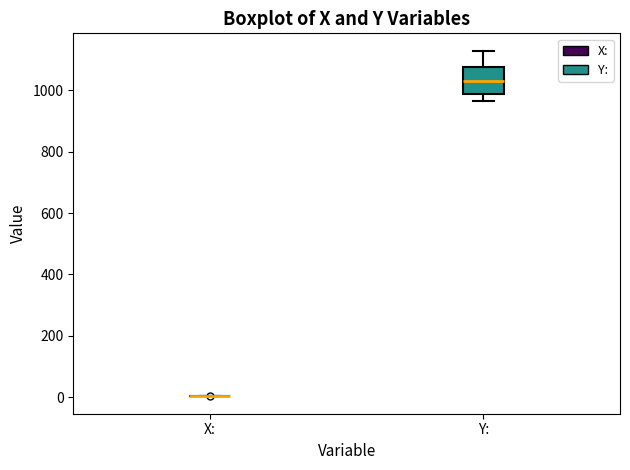

Reading left to right, read every box against the y-axis: the position of its median line, the range the box covers, and the ends of its whiskers. The values are not printed on the chart, so give them approximately, as read against the axis.

X:: box collapsed to a line at 0, whiskers 0 to 0
Y:: median 1020, box 980 to 1080, whiskers 960 to 1120